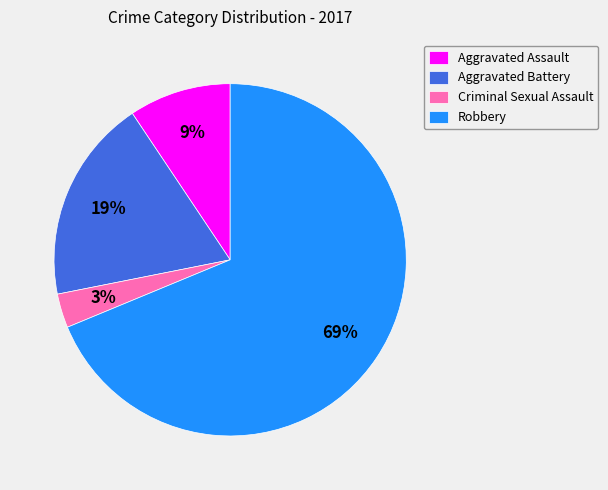

Combined, do Robbery and Aggravated Assault account for over 50%?

Yes